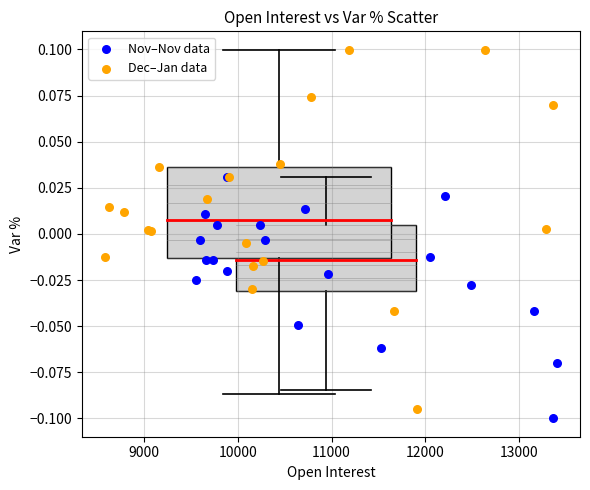

Which series reaches the maximum Y coordinate?

Dec–Jan data